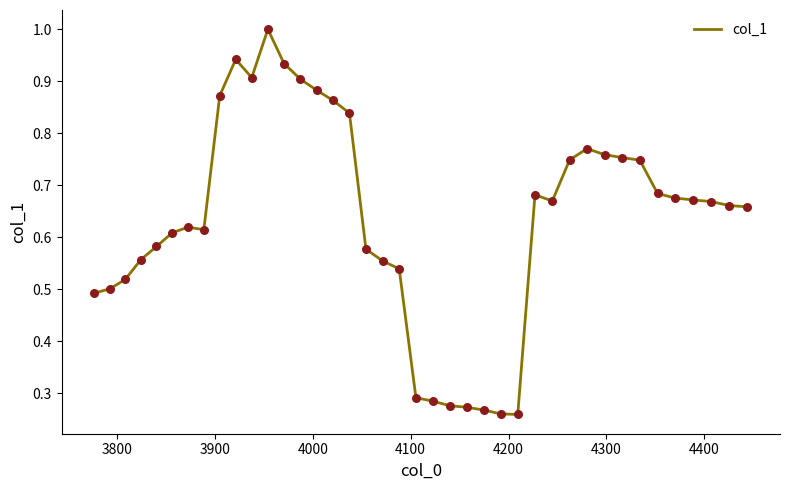

What is the greatest value displayed?

1.0